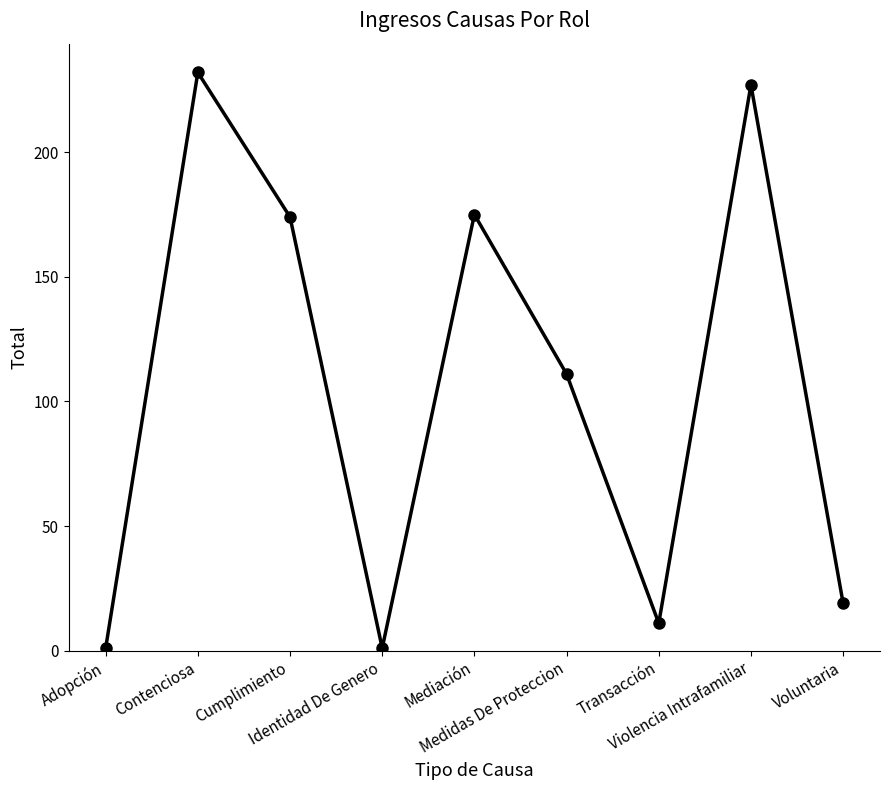

What is the difference between the maximum and minimum values?

231